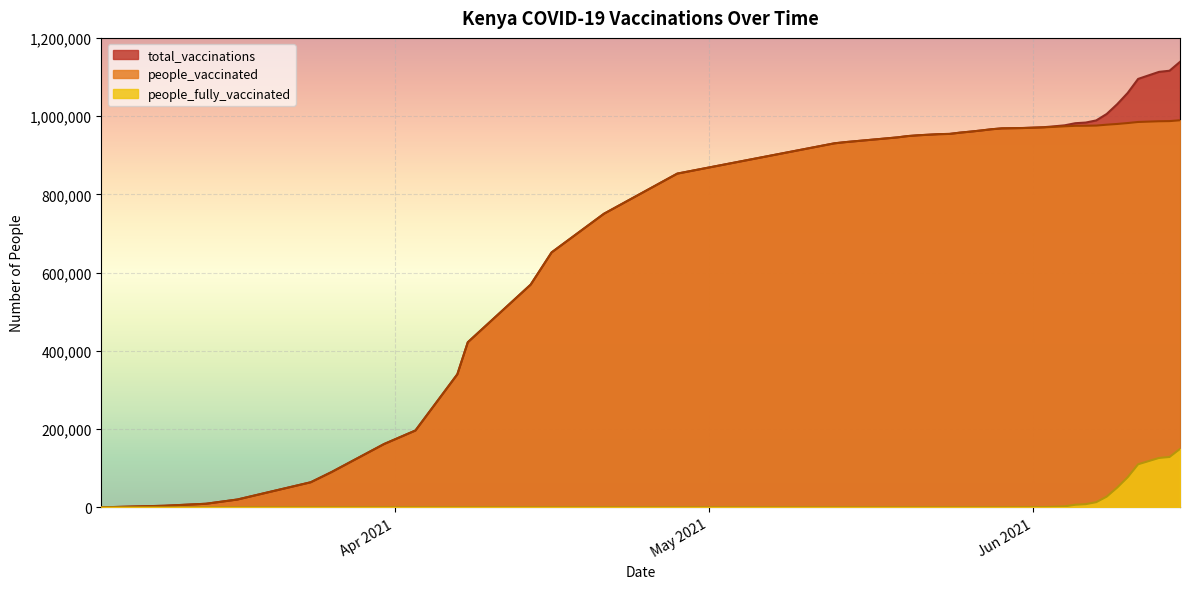

Which series has the largest total across all categories?

total_vaccinations